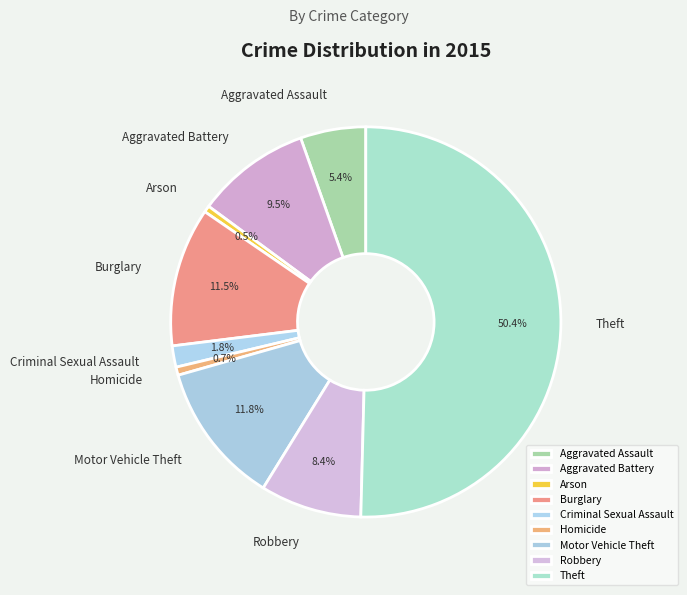

What is the majority slice?

Theft